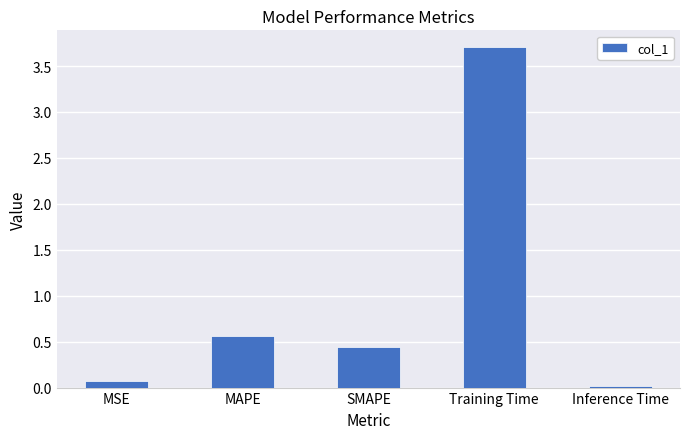

What is the sum of all values?

4.8